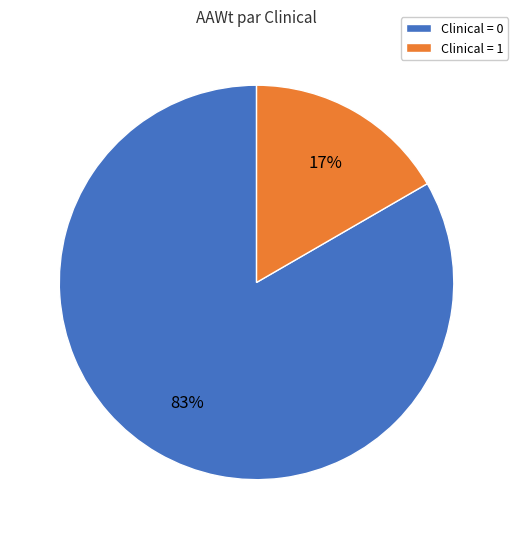

Rank the categories by value from lowest to highest.

Clinical = 1, Clinical = 0